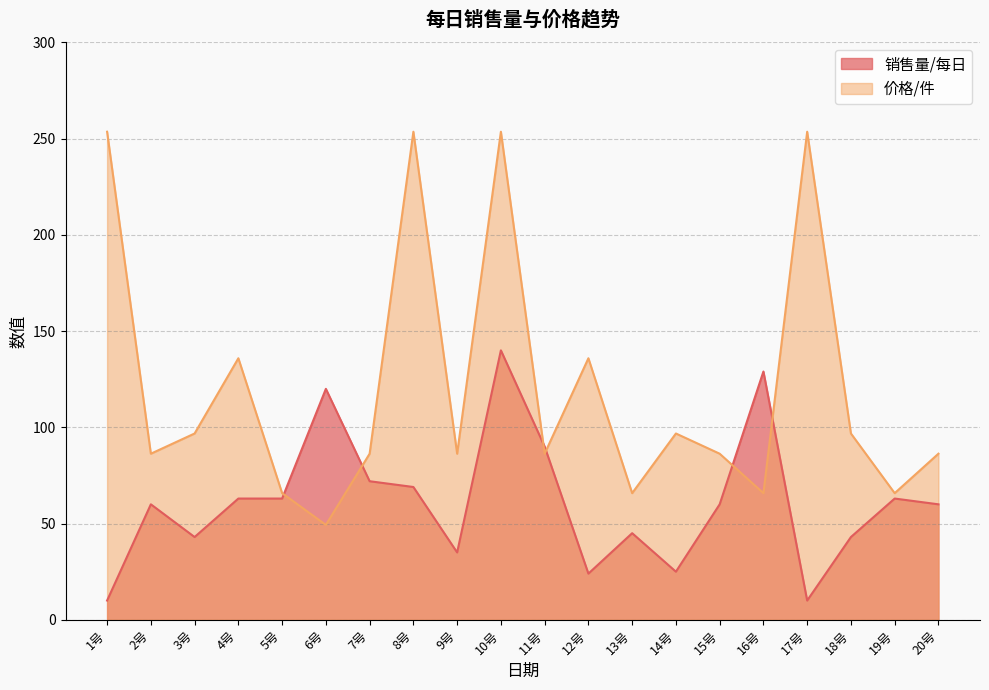

Rank the series at 14号 from lowest to highest value.

销售量/每日, 价格/件